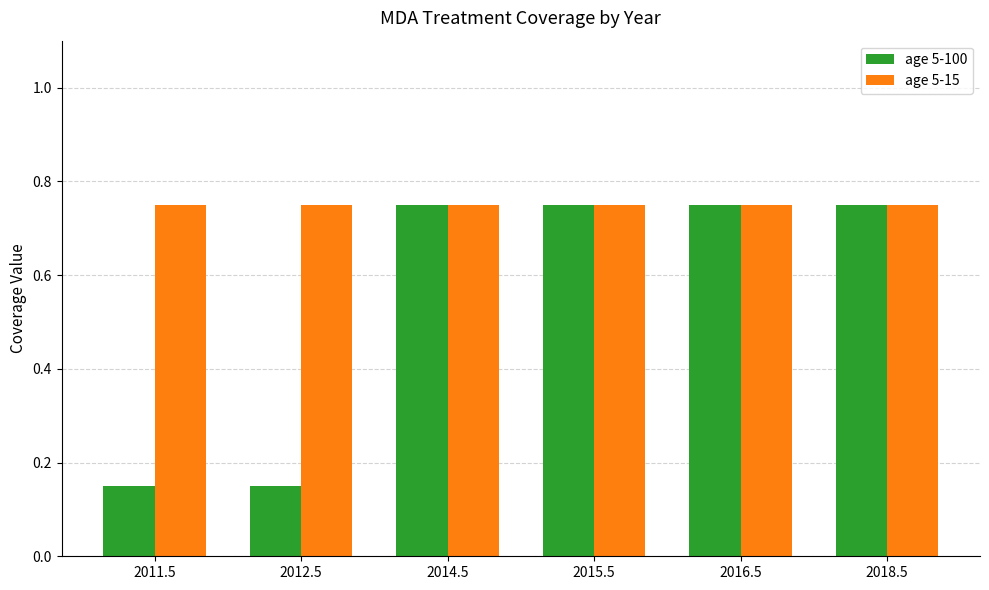

What is the difference between the maximum and second lowest values in the age 5-100 series?

0.6